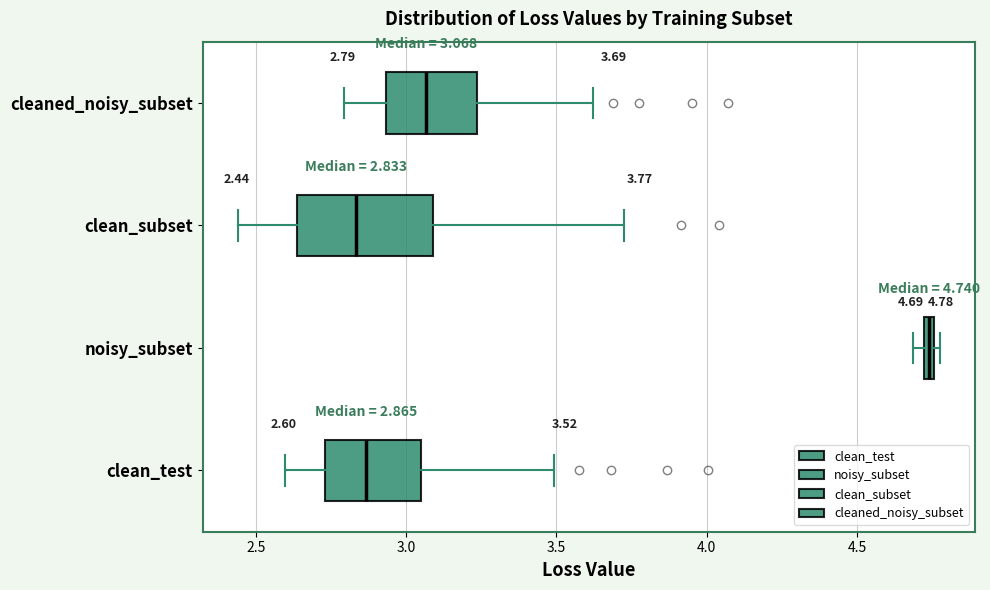

Which box has the furthest to the right median line?

noisy_subset